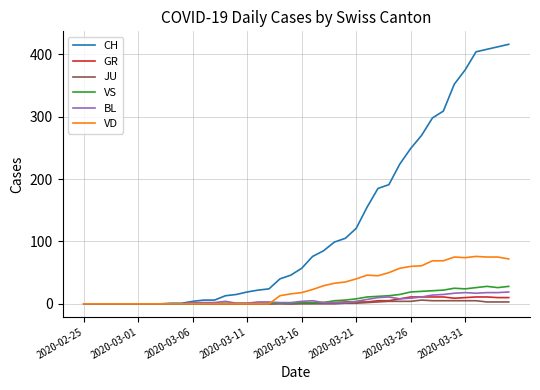

What is the difference between the maximum and minimum values in the BL series?

19